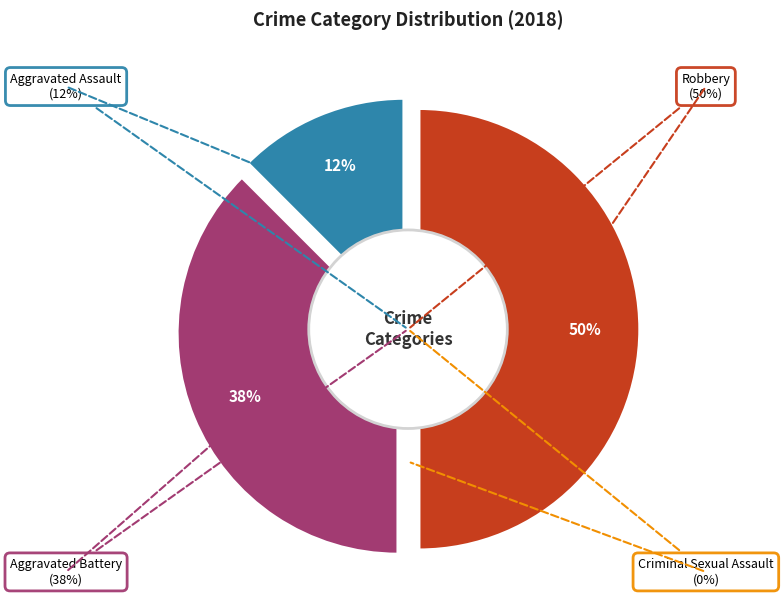

To the nearest percent, what is the difference between the Robbery and Criminal Sexual Assault slice percentages?

50%